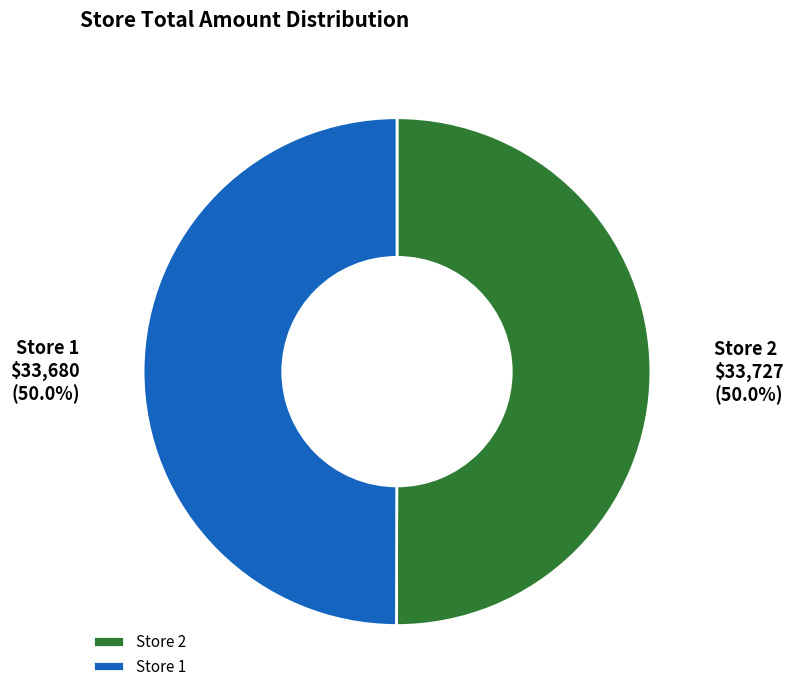

To the nearest percent, what is the average slice percentage?

50%